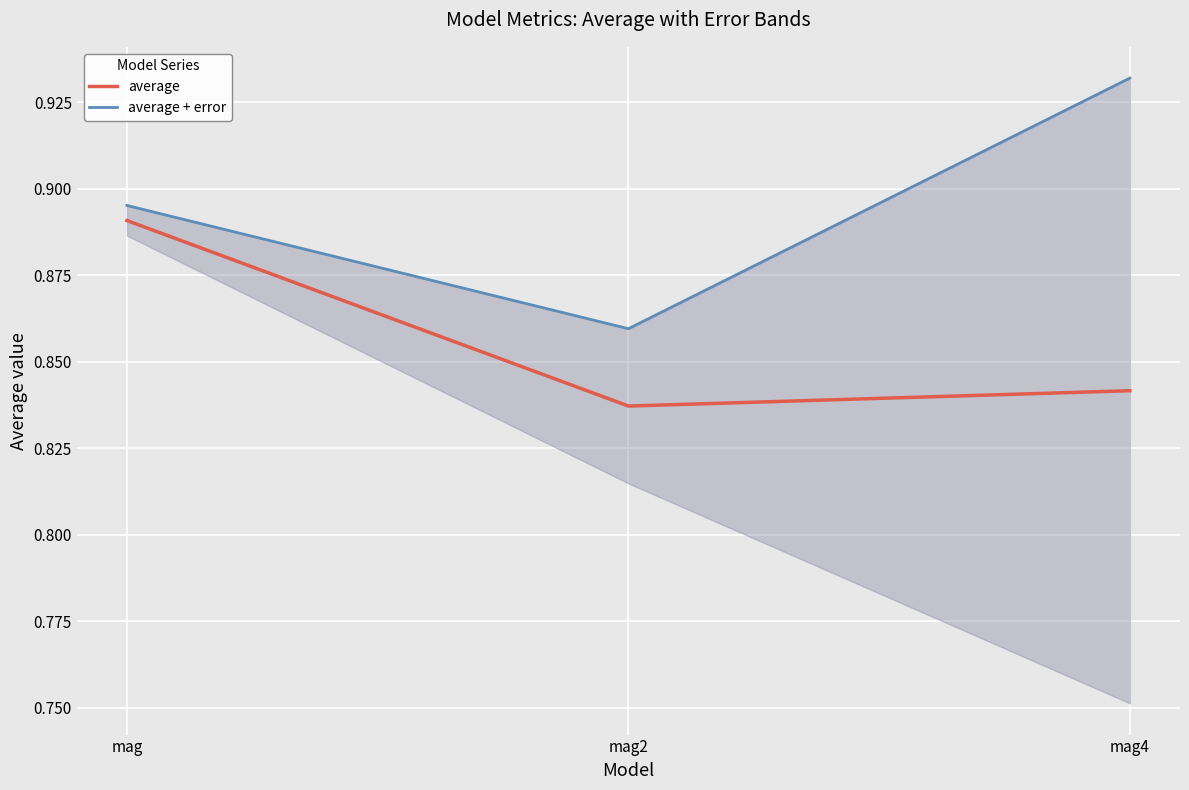

Between mag4 and mag, which is larger?

mag